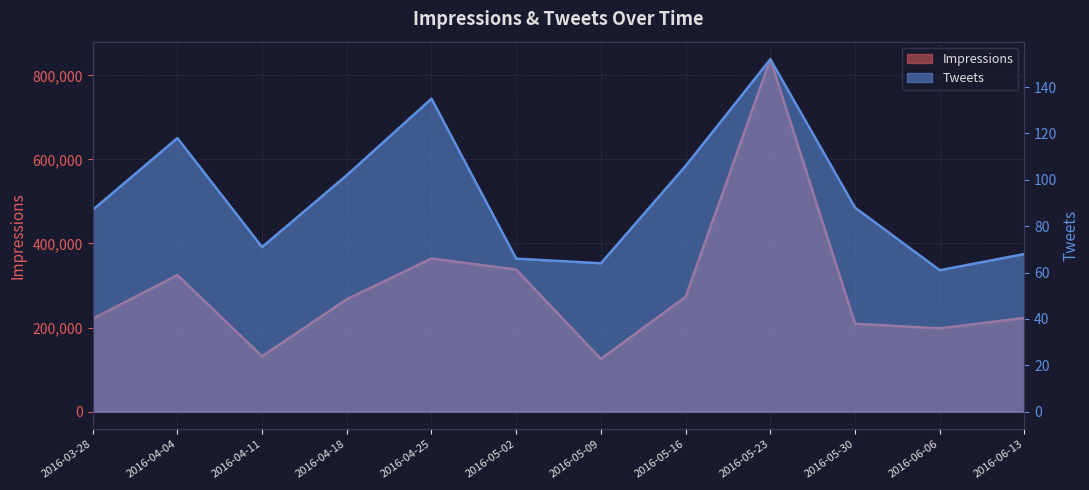

True or false: Tweets and Impressions intersect in this chart.

False